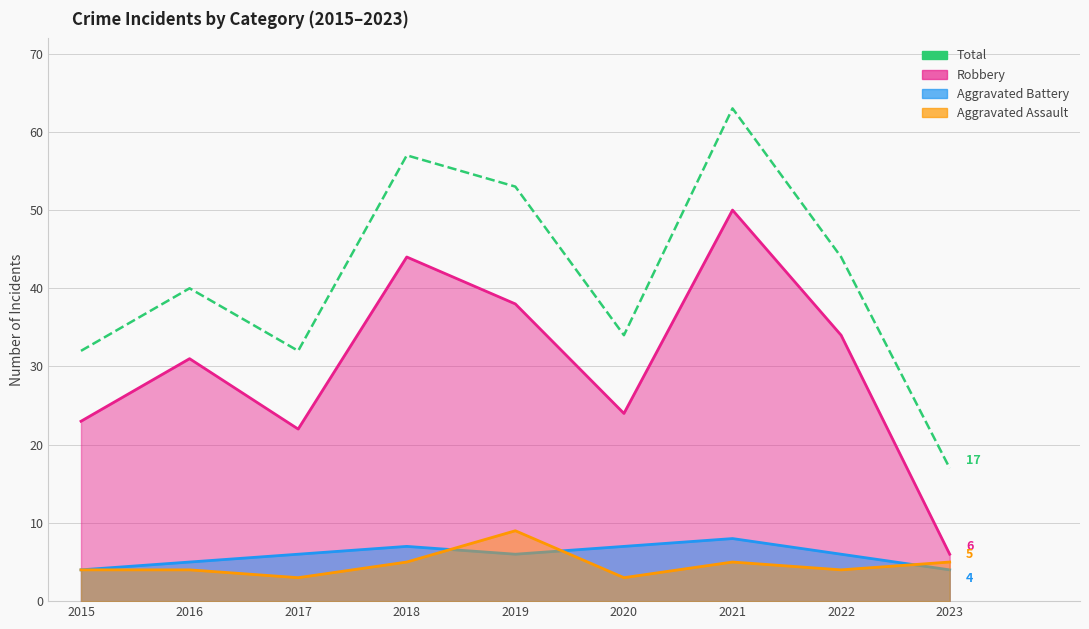

True or false: there are more than 2 points higher than both neighbors.

True